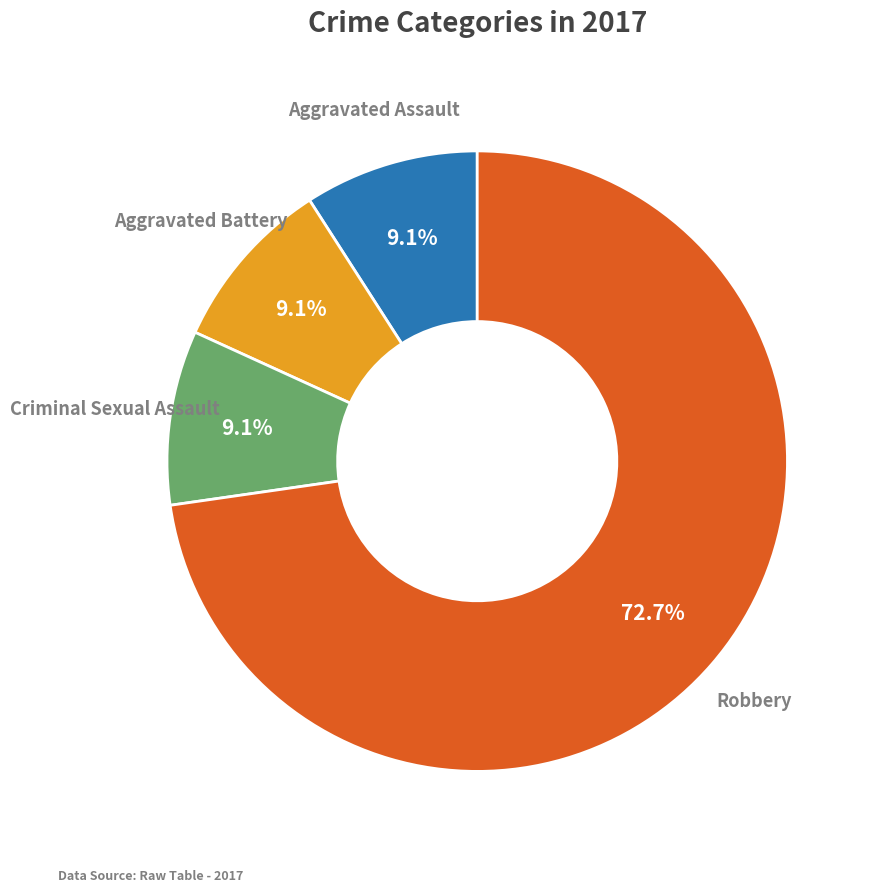

To the nearest percent, what is the difference between the largest and smallest slice percentages?

64%